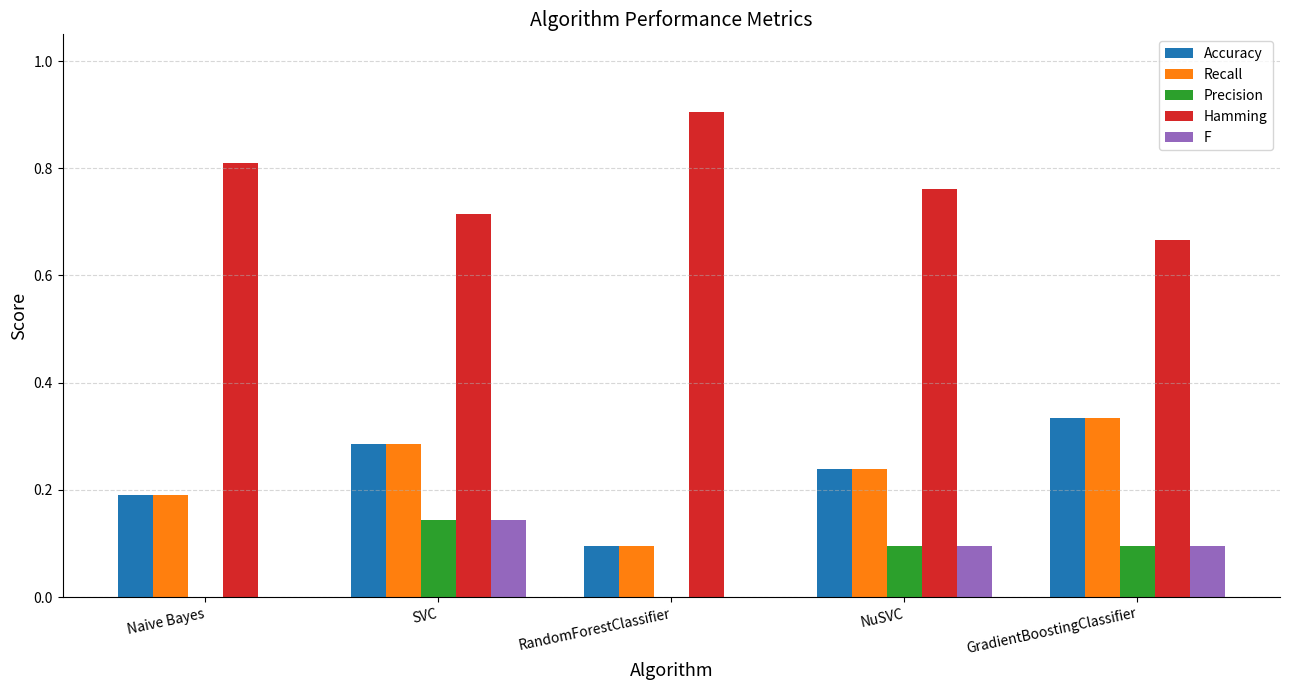

The value of Hamming at Naive Bayes is 0.8. True or false?

True